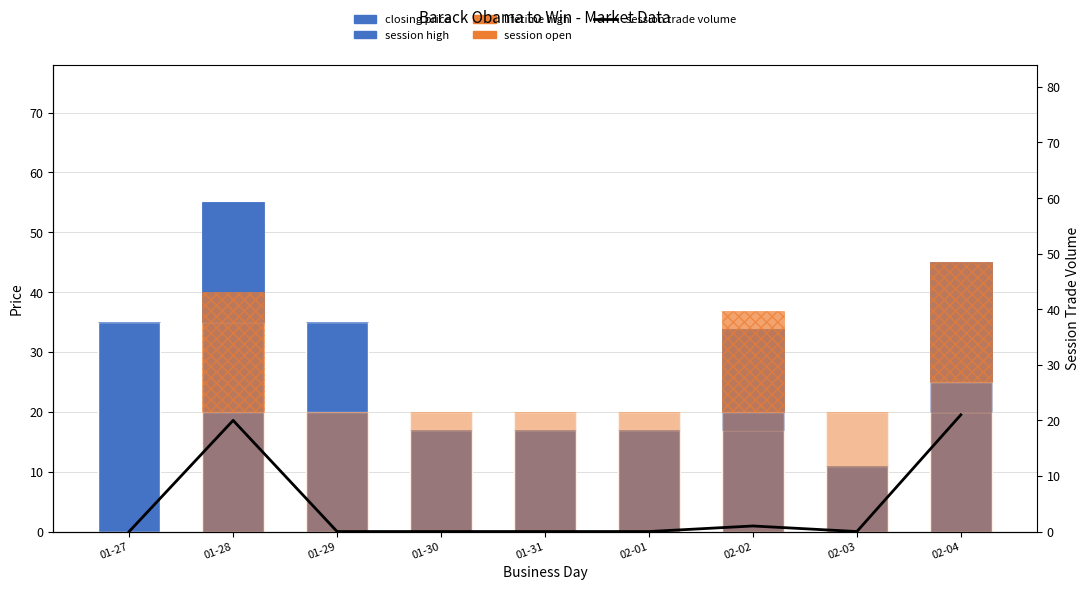

The session open series shows 8.1 at 02-01. True or false?

False